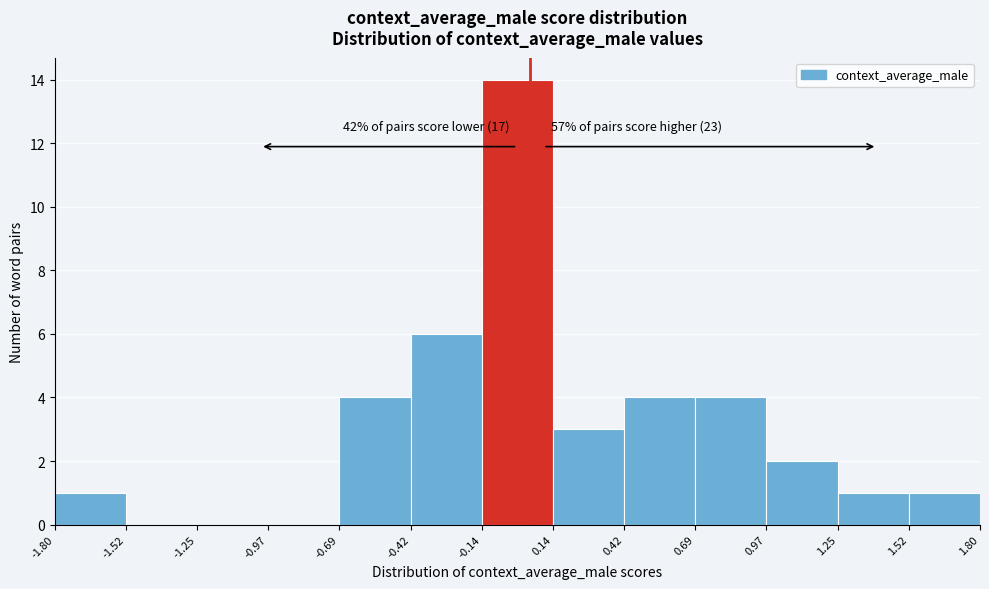

Over which range of the x-axis is the bar tallest?

-0.14 to 0.14